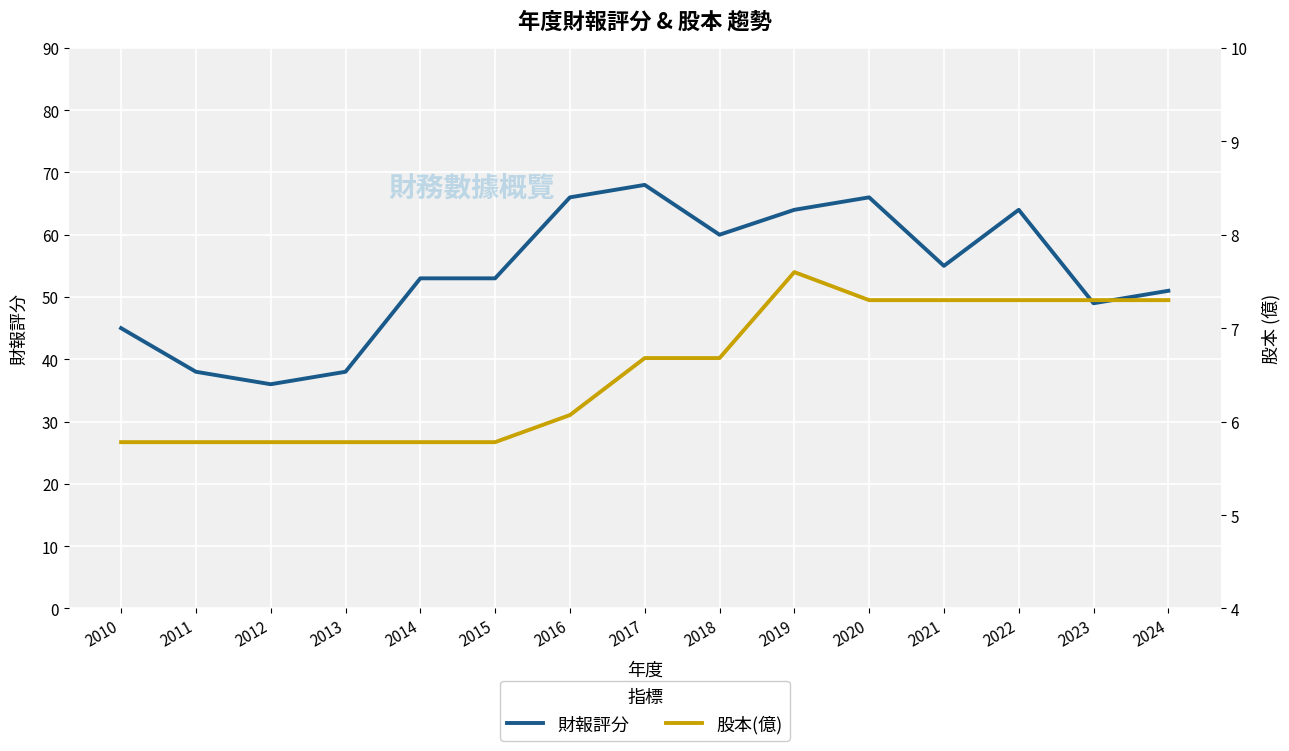

What is the spread (max minus min) of values at 2018?

53.3